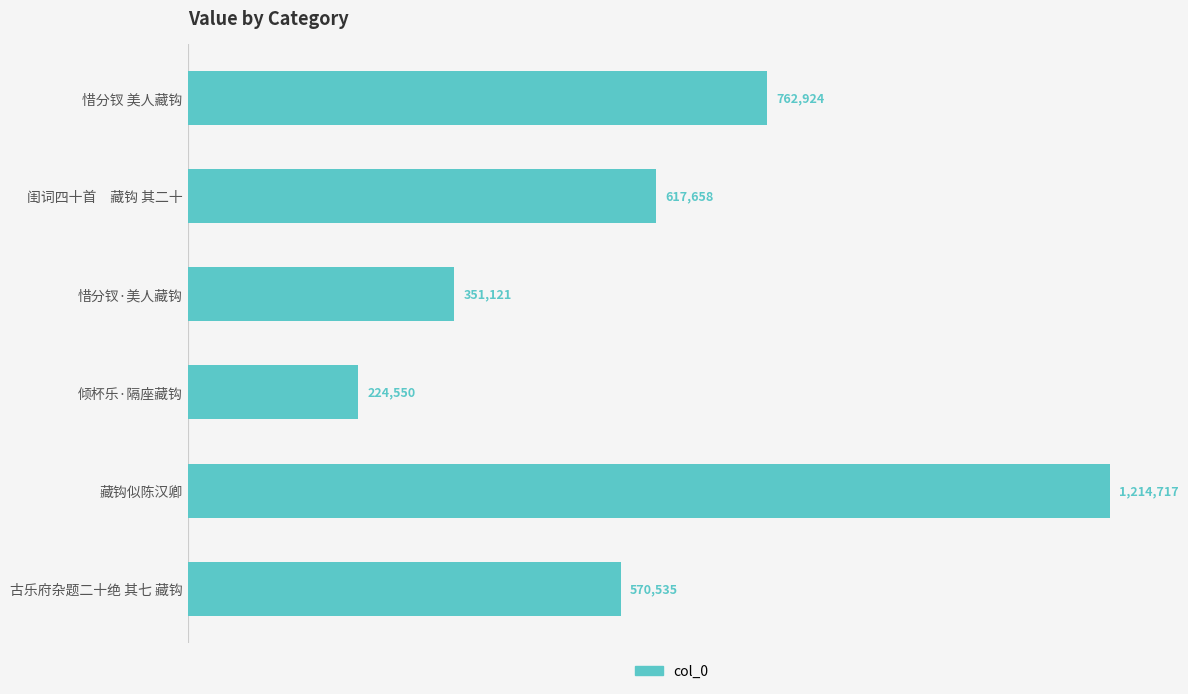

Rank the categories by value from highest to lowest.

藏钩似陈汉卿, 惜分钗 美人藏钩, 闺词四十首　藏钩 其二十, 古乐府杂题二十绝 其七 藏钩, 惜分钗·美人藏钩, 倾杯乐·隔座藏钩